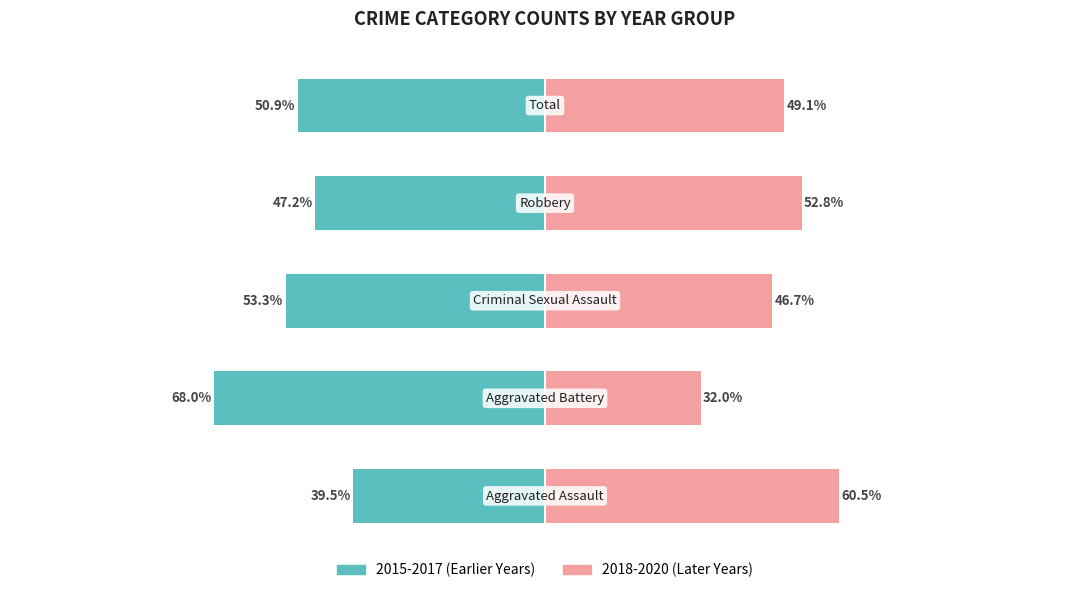

How many groups of bars are there?

5